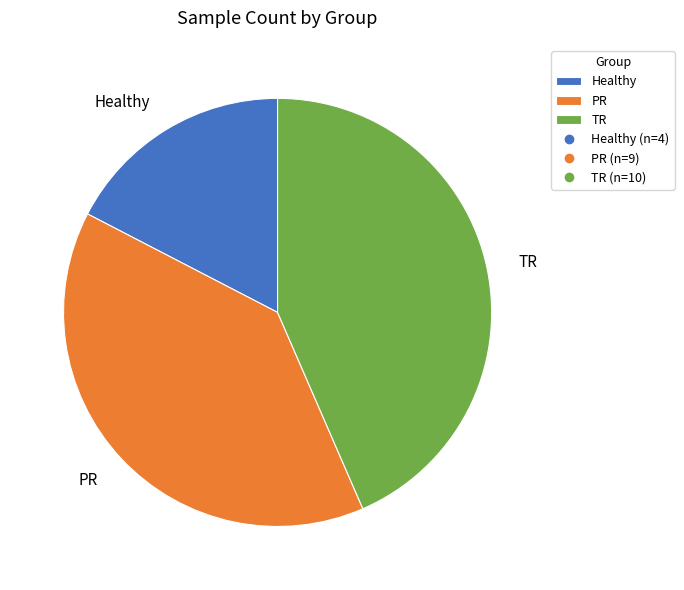

What is the smallest slice in the pie chart?

Healthy